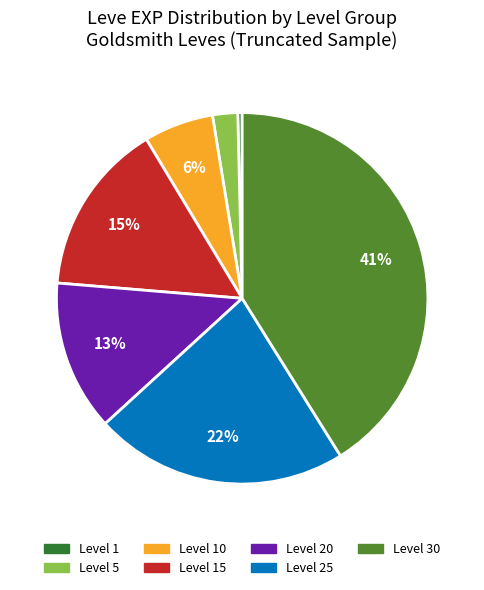

Is there any slice that represents more than half of the pie?

No